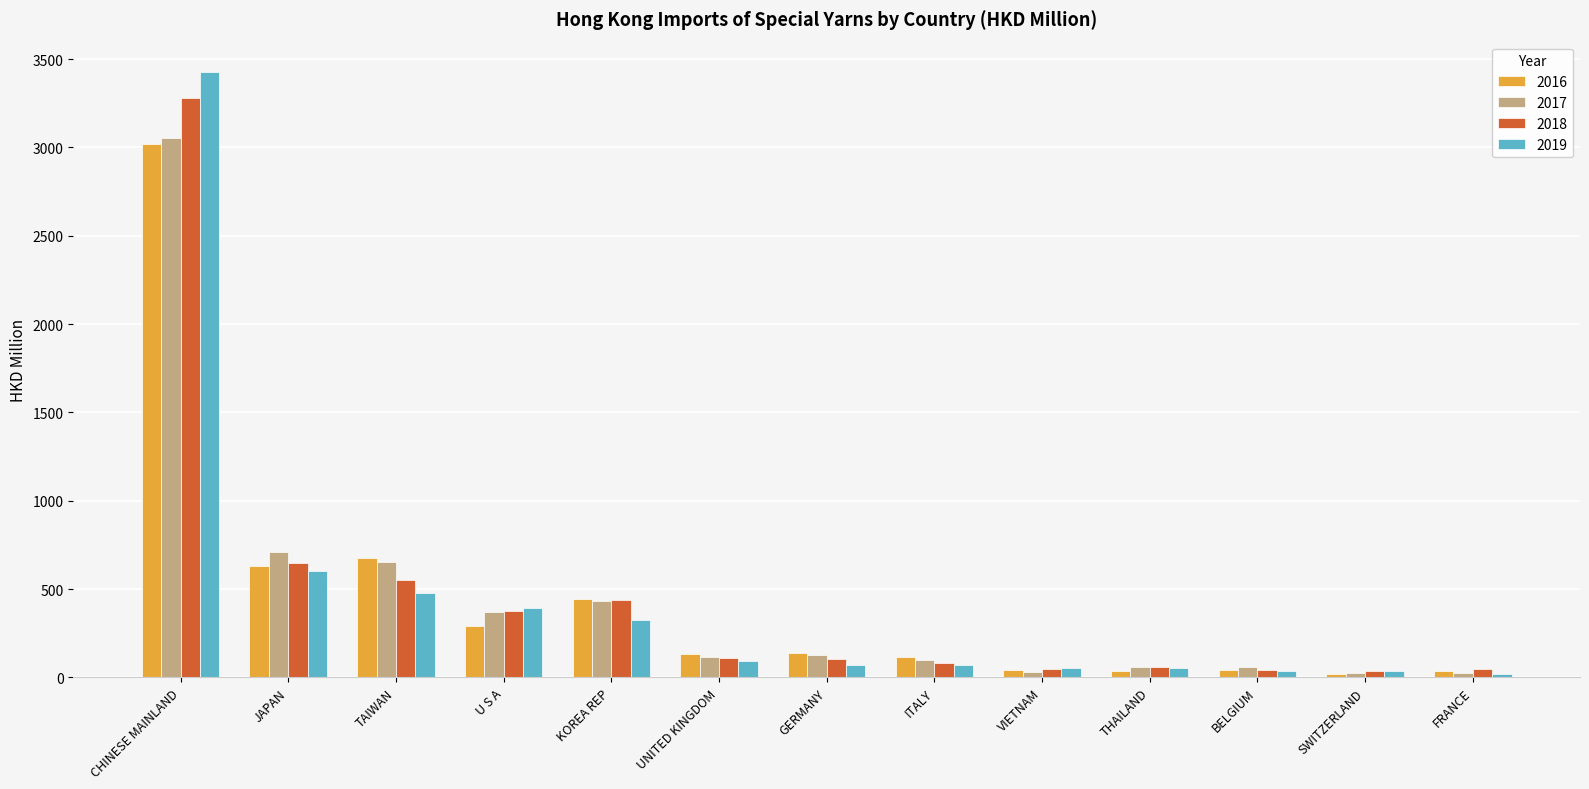

What is the sum of all 2019 values?

5648.5